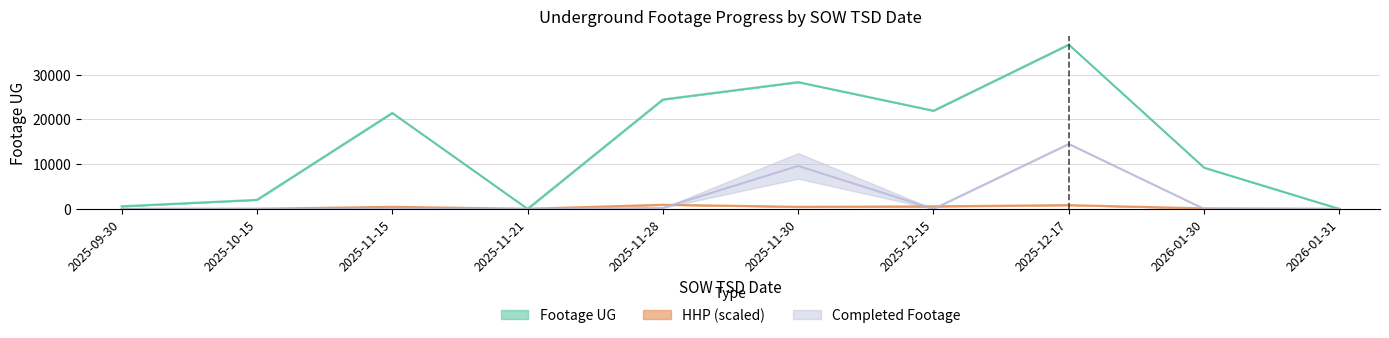

True or false: Footage UG lower and Completed lower intersect in this chart.

False